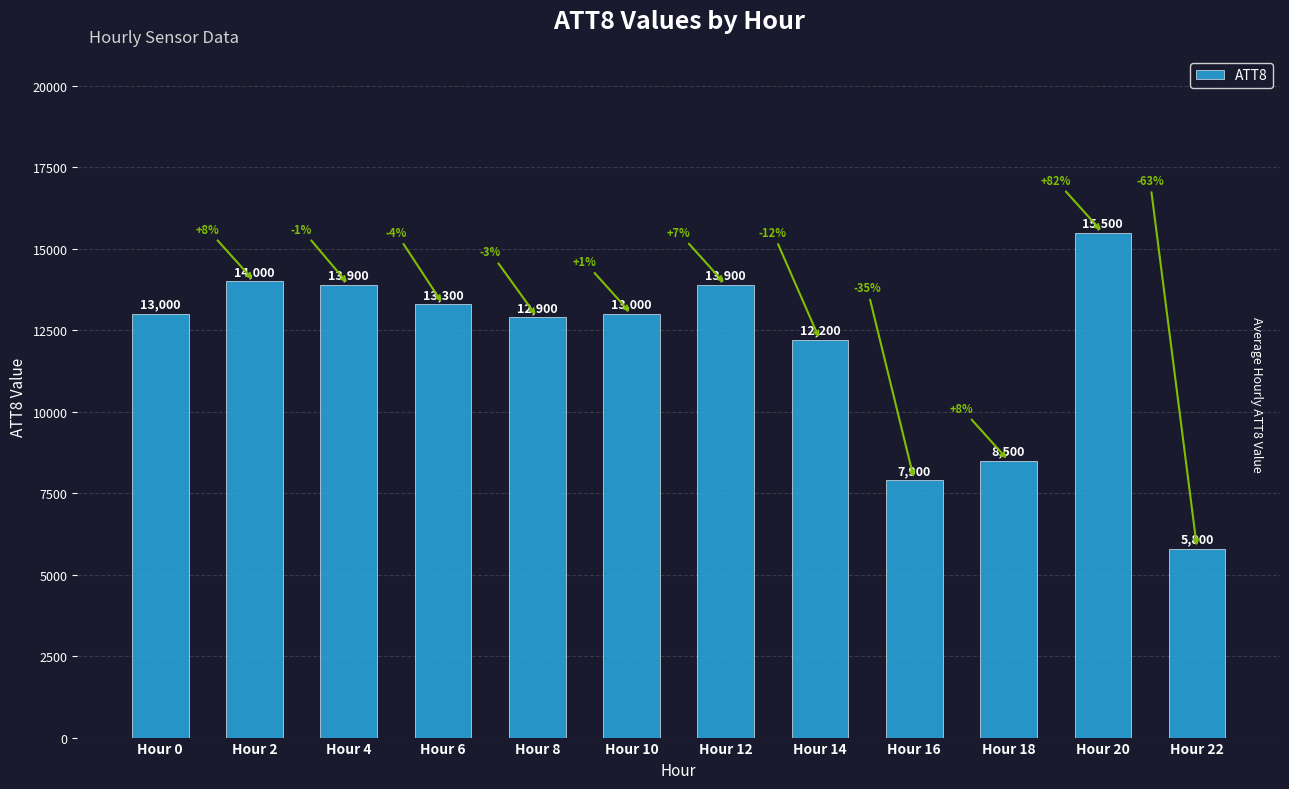

Reading right to left, list all the values displayed in this chart.

Hour 22=5800	Hour 20=15500	Hour 18=8500	Hour 16=7900	Hour 14=12200	Hour 12=13900	Hour 10=13000	Hour 8=12900	Hour 6=13300	Hour 4=13900	Hour 2=14000	Hour 0=13000